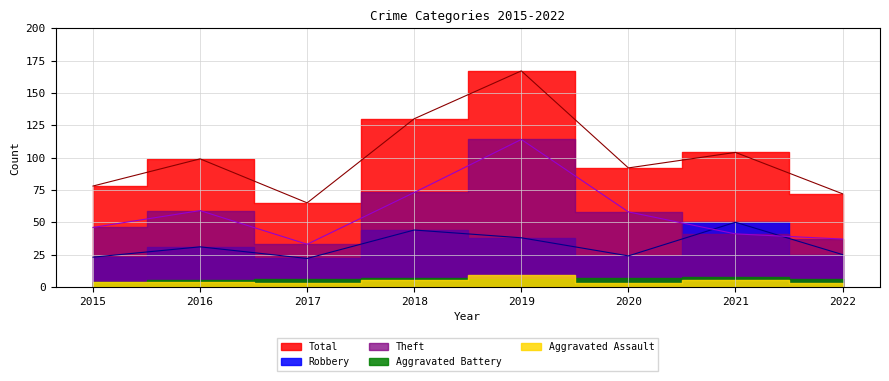

What is the approximate value of Theft at 2018?

73